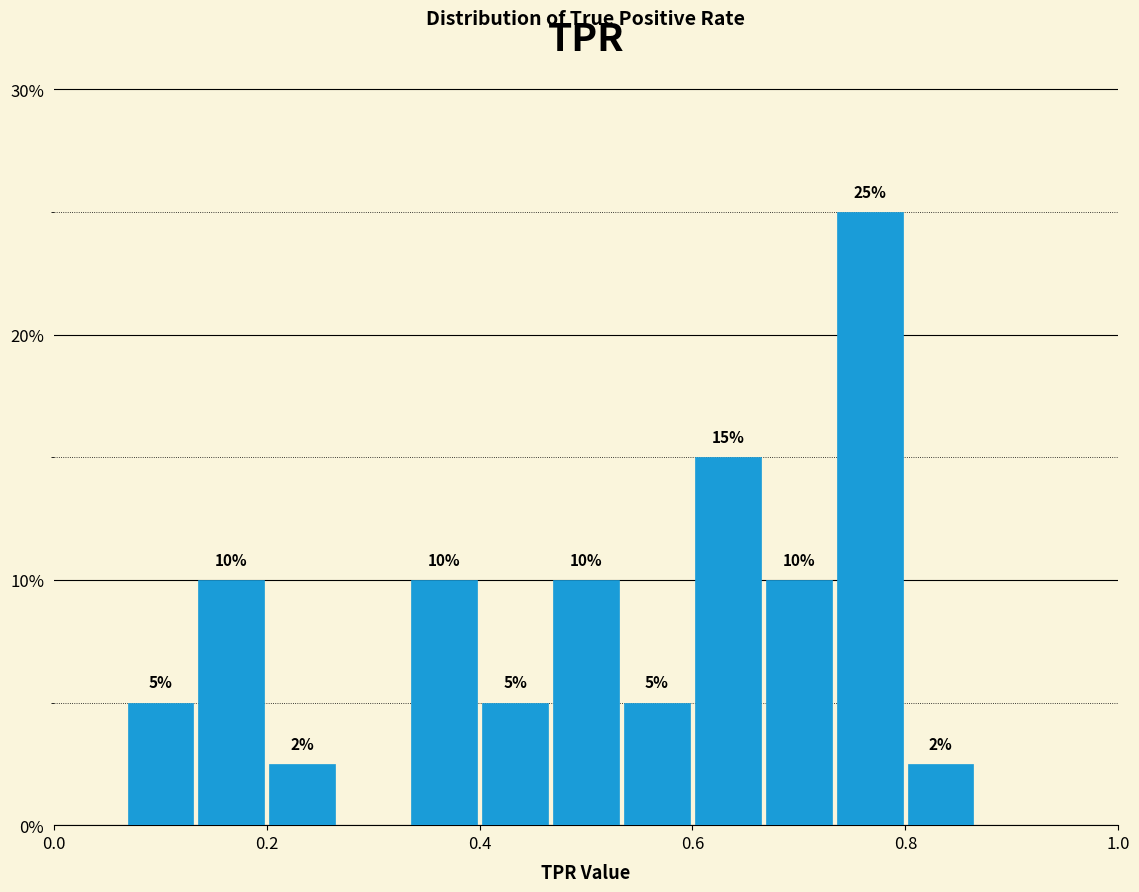

Around what value on the x-axis is the tallest bar? Give the approximate position of its centre, as read against the axis.

0.76